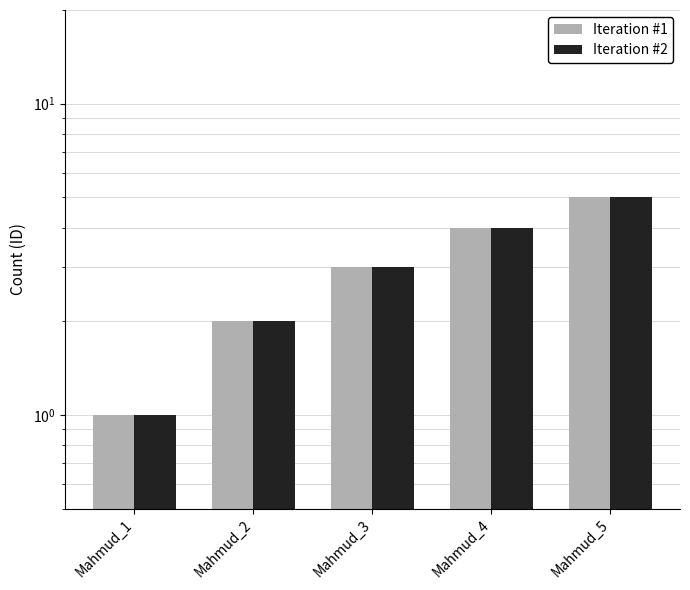

Which has a higher value, Mahmud_5 or Mahmud_2?

Mahmud_5